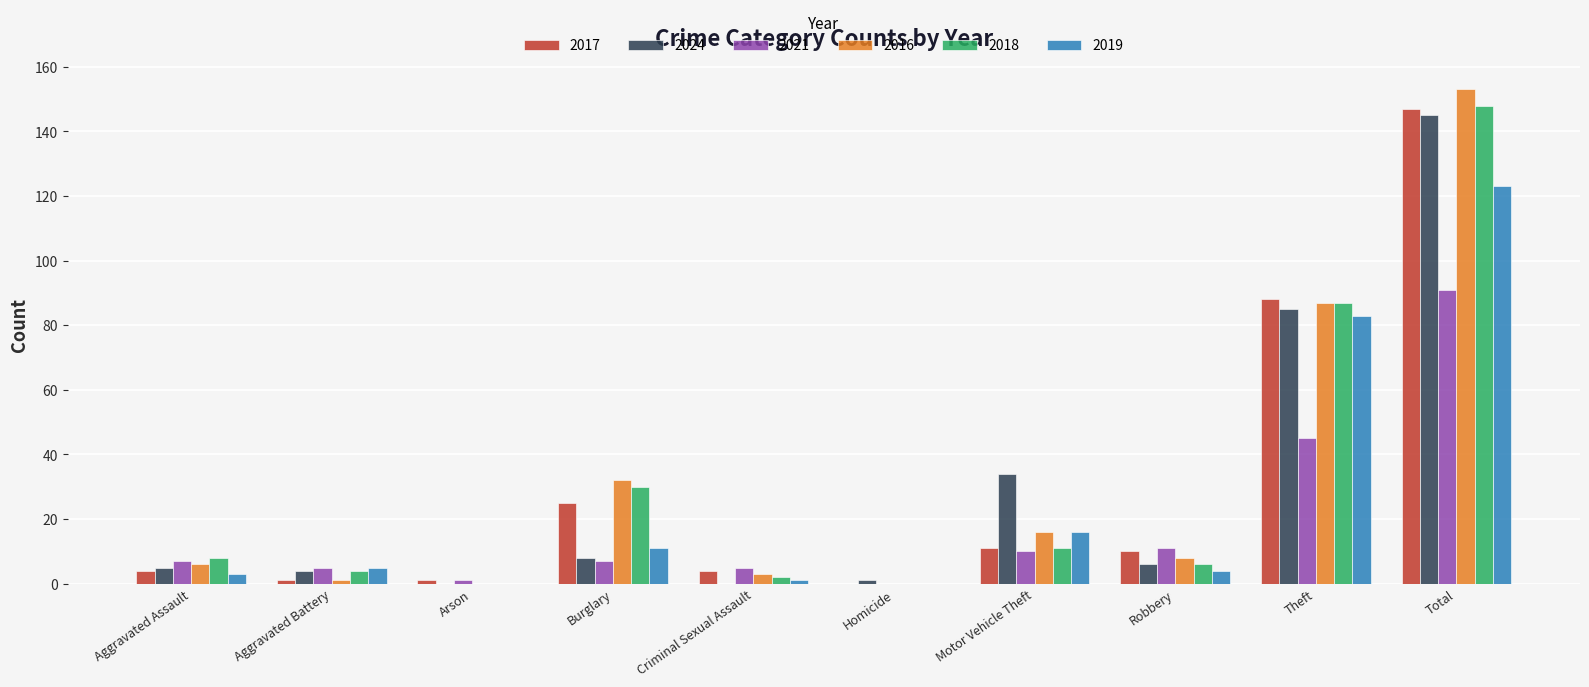

Which series changed the most between Motor Vehicle Theft and Theft?

2017